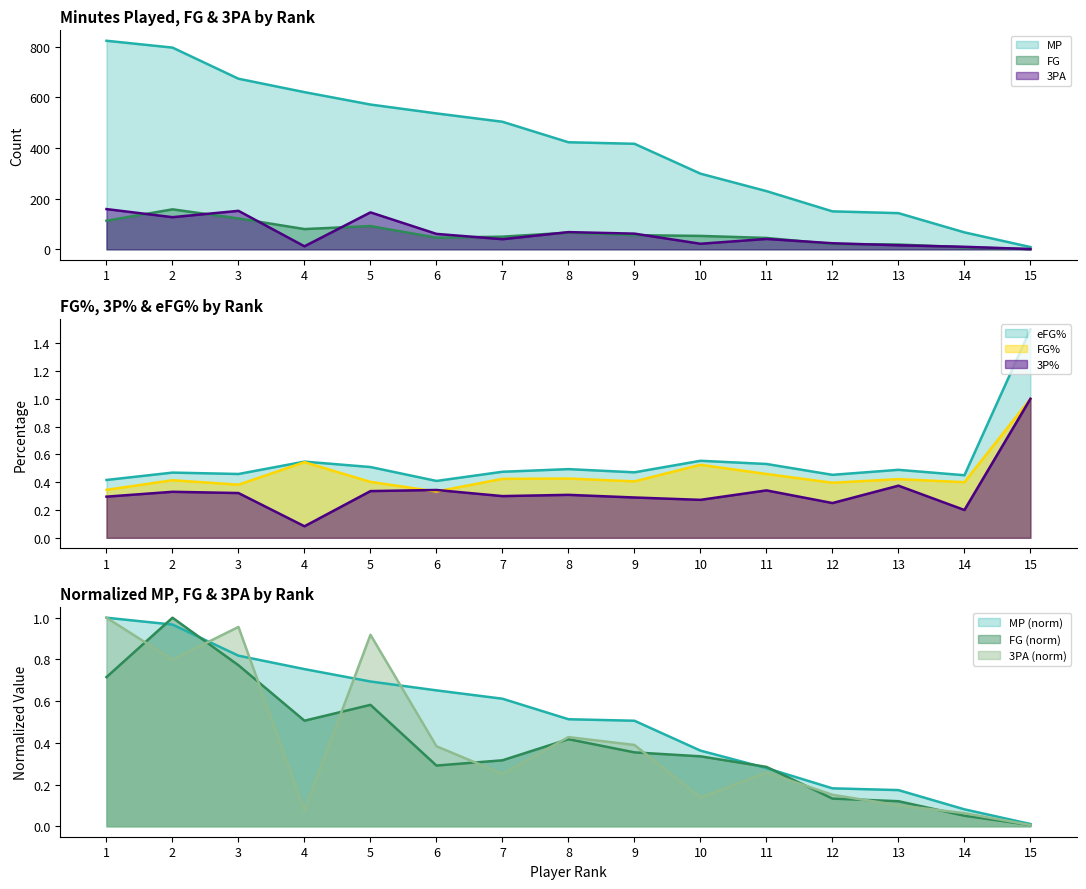

True or false: FG% has a value of 0.4 at 7.

True